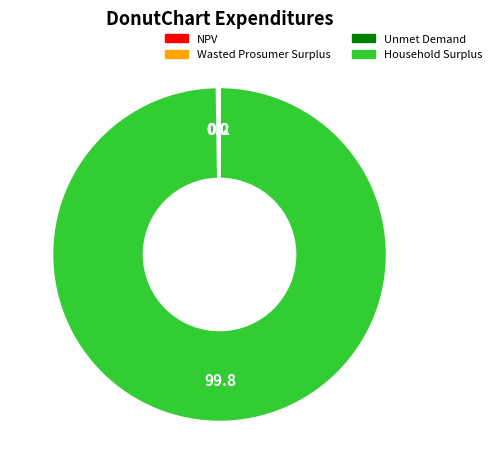

Does Household Surplus account for over 50% of the chart?

Yes